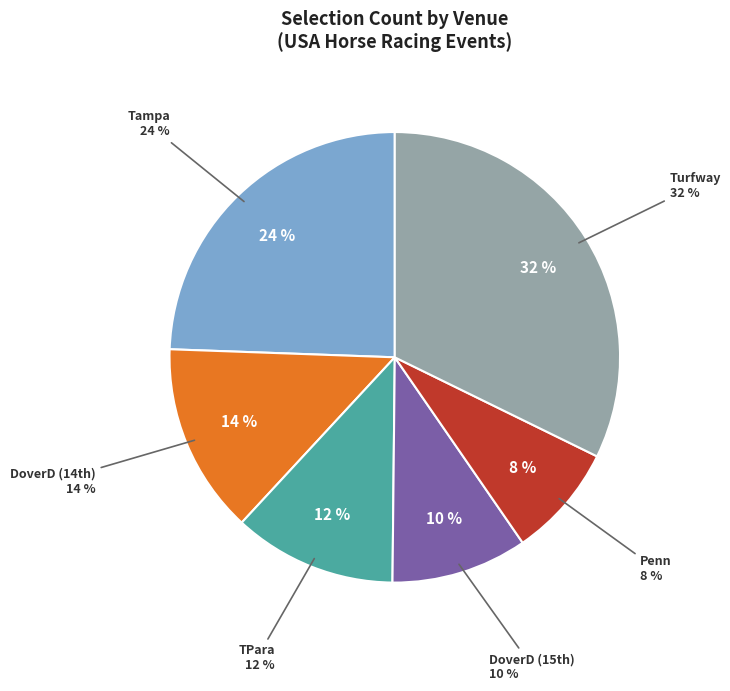

To the nearest percent, what is the average slice percentage?

17%